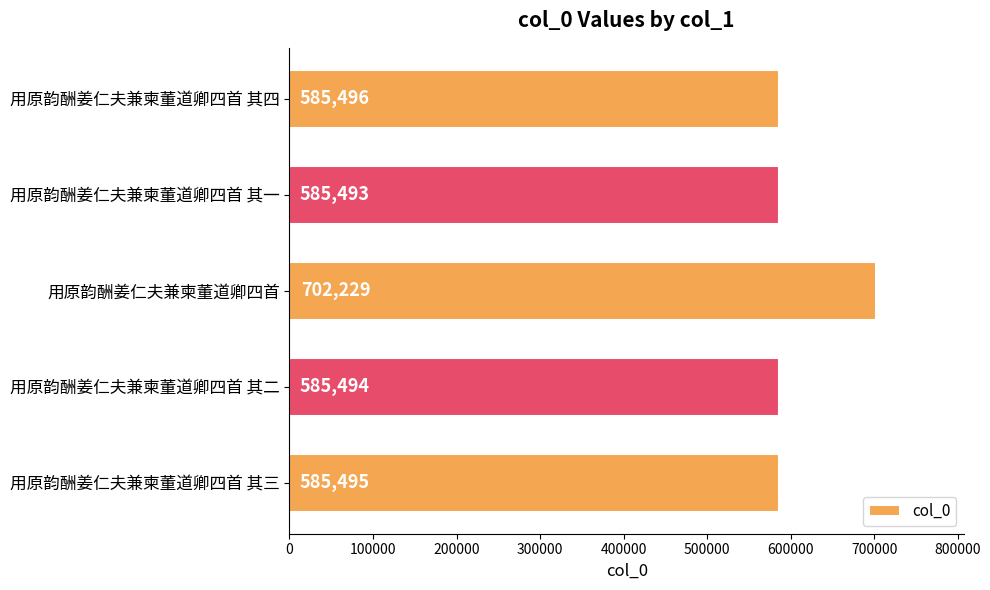

Rank the categories by value from highest to lowest.

用原韵酬姜仁夫兼柬董道卿四首, 用原韵酬姜仁夫兼柬董道卿四首 其四, 用原韵酬姜仁夫兼柬董道卿四首 其三, 用原韵酬姜仁夫兼柬董道卿四首 其二, 用原韵酬姜仁夫兼柬董道卿四首 其一